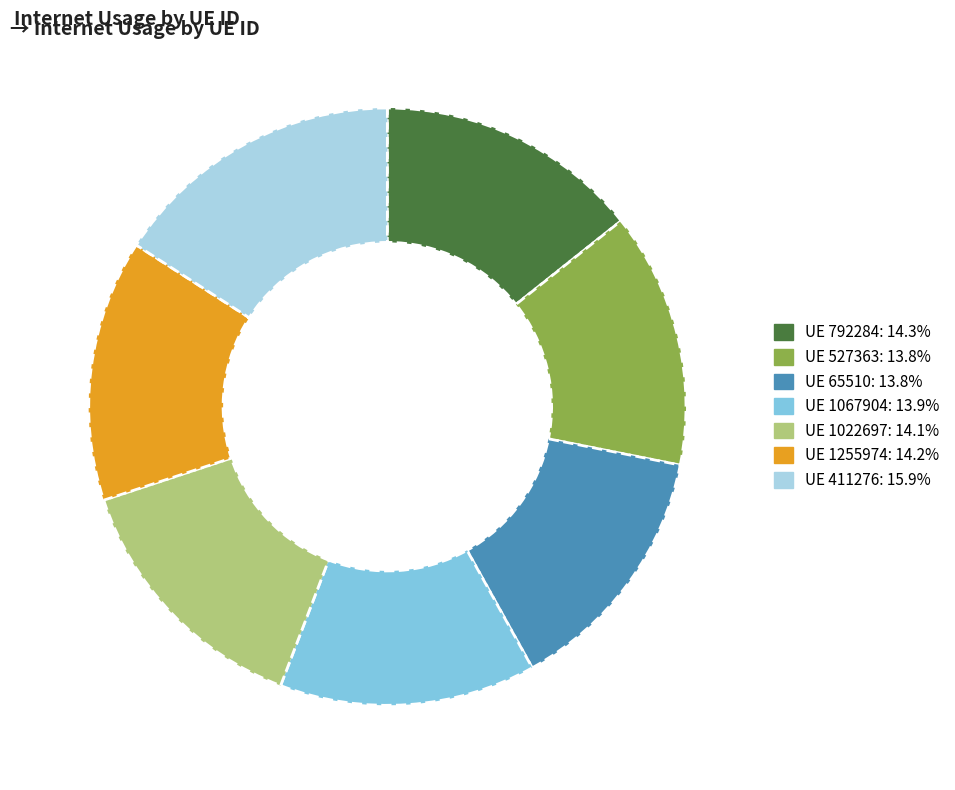

Does any single category account for the majority?

No